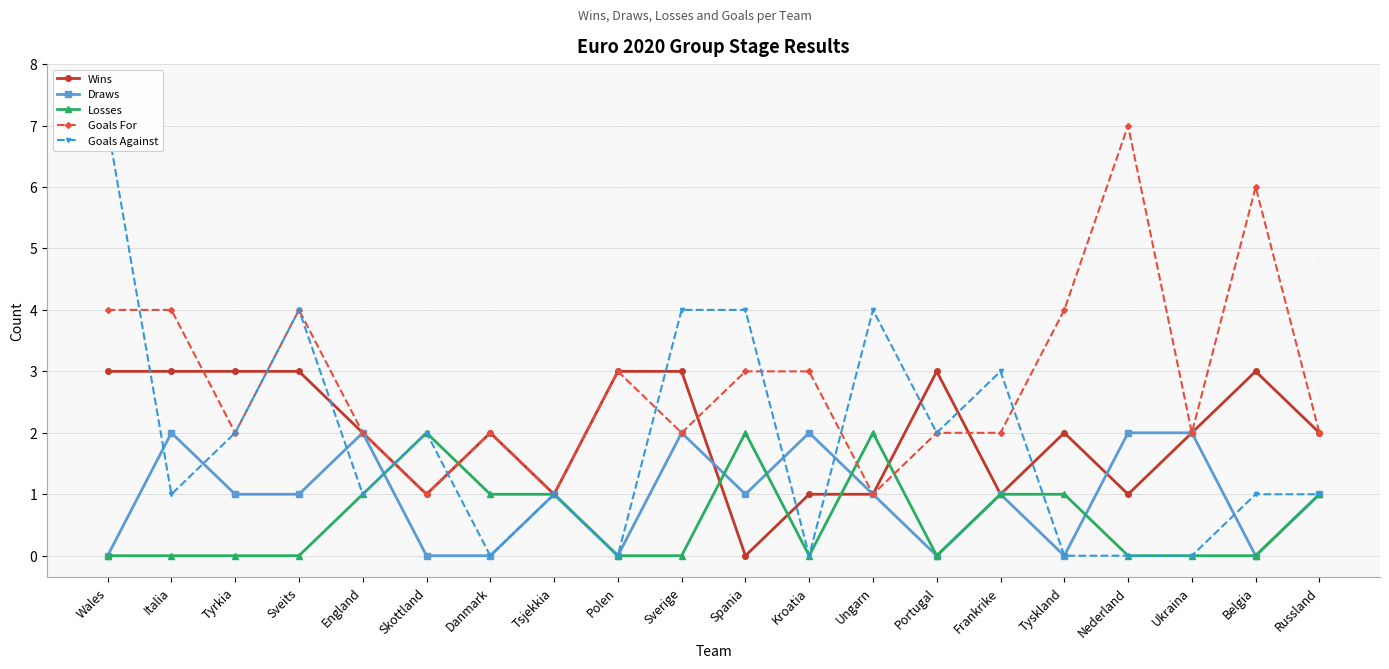

What value does the Wins series have at Tsjekkia?

1